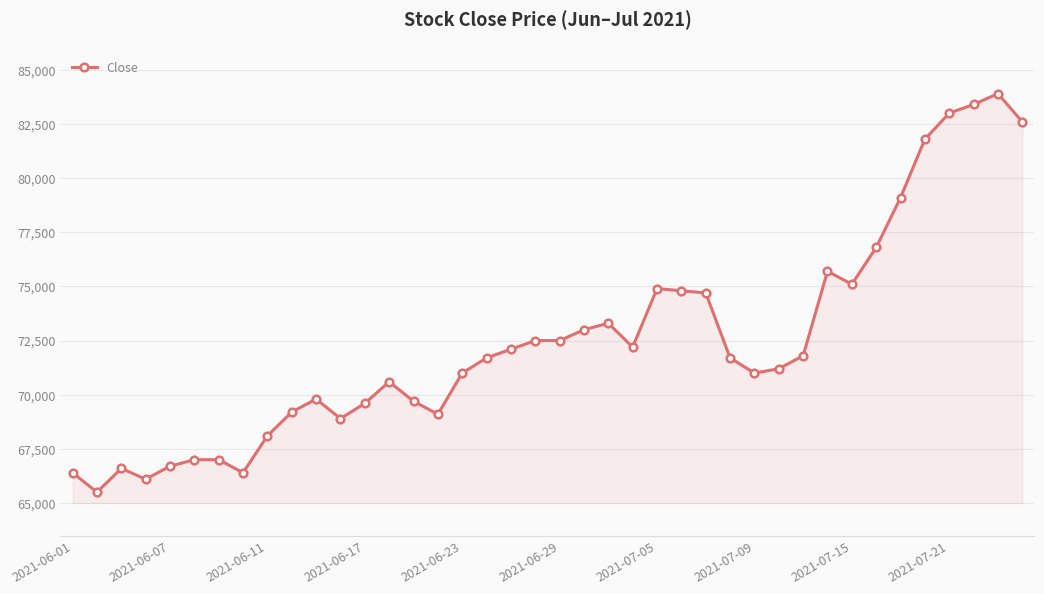

What is the difference between the maximum and minimum values?

18400